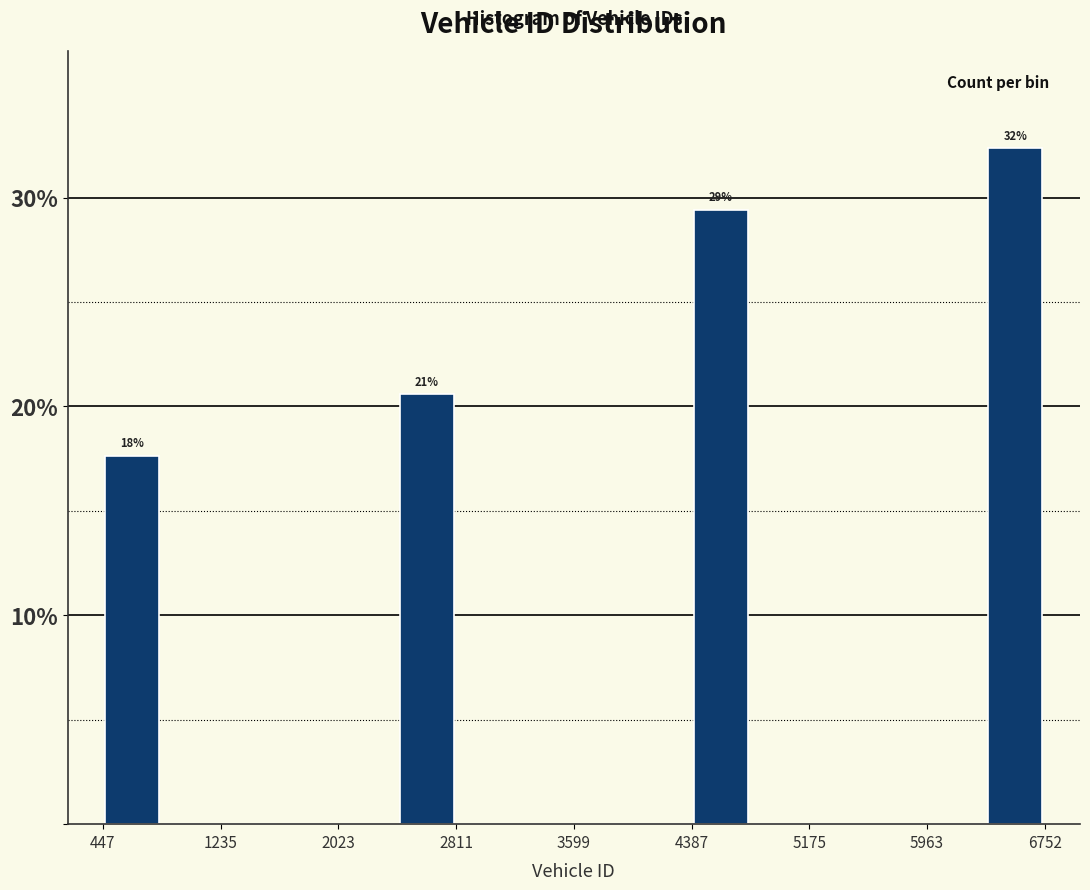

Read against the x-axis, roughly where is the centre of the tallest bar?

6600